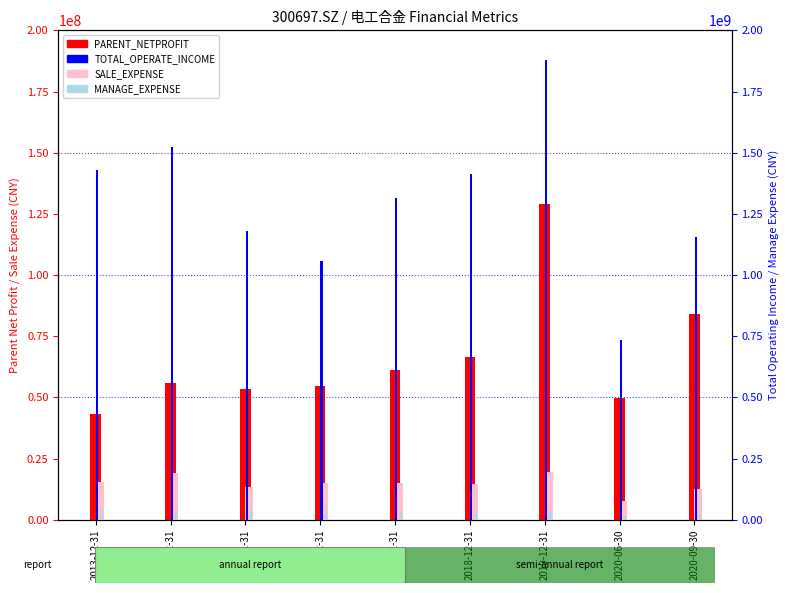

Which label corresponds to the smallest value in the chart?

2020-06-30